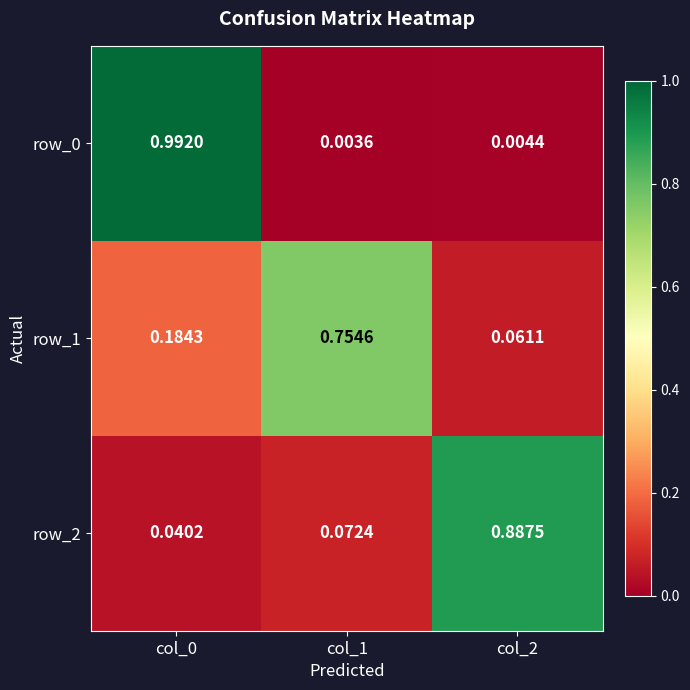

Is the value of row_1 at col_0 greater than the value of row_0 at col_1?

Yes